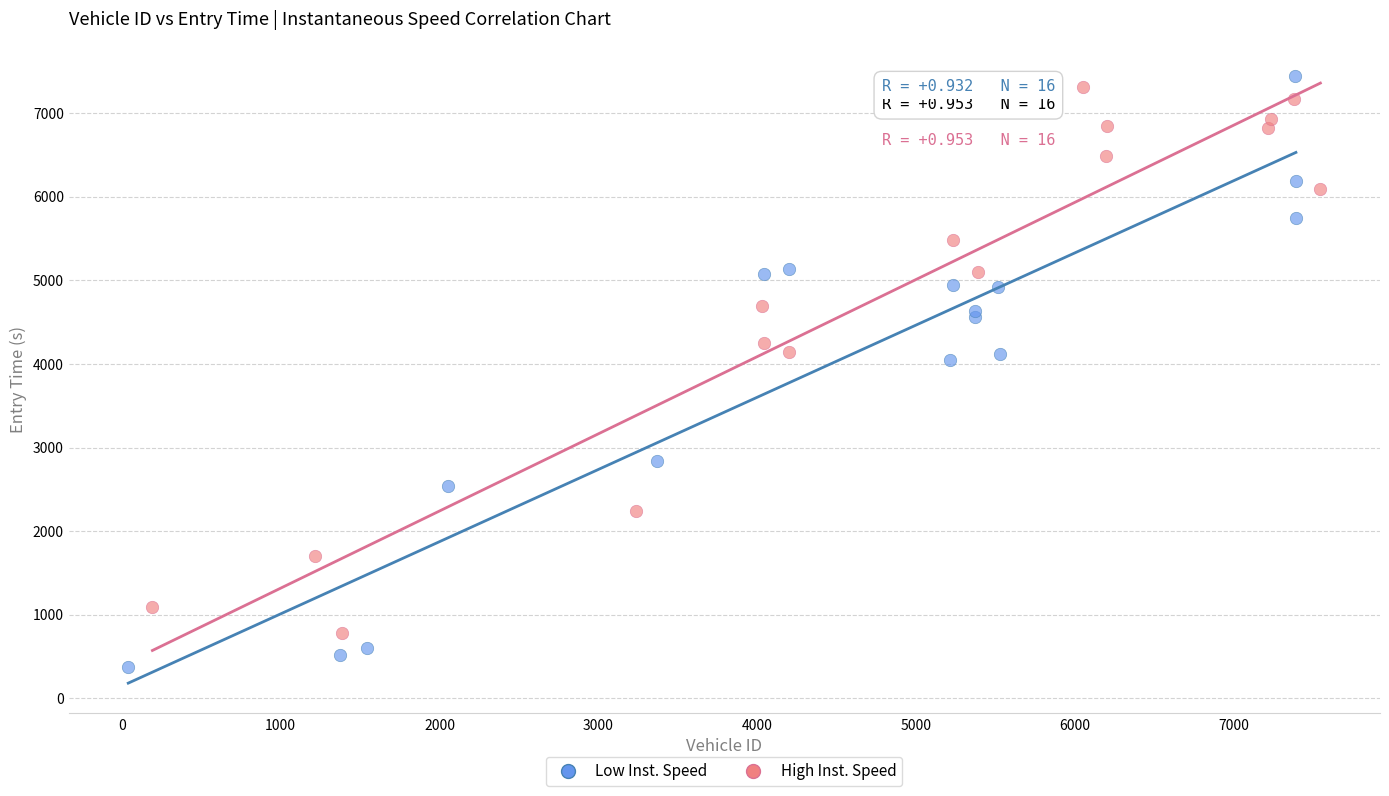

Which series reaches the minimum Y coordinate?

Low Inst. Speed